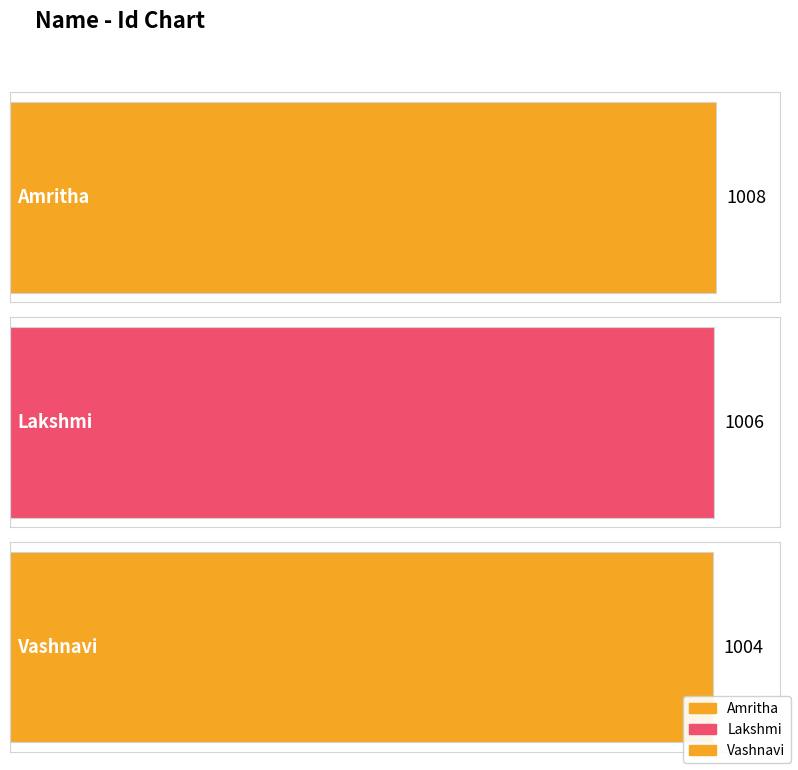

Where does the data first go above 1006?

Amritha